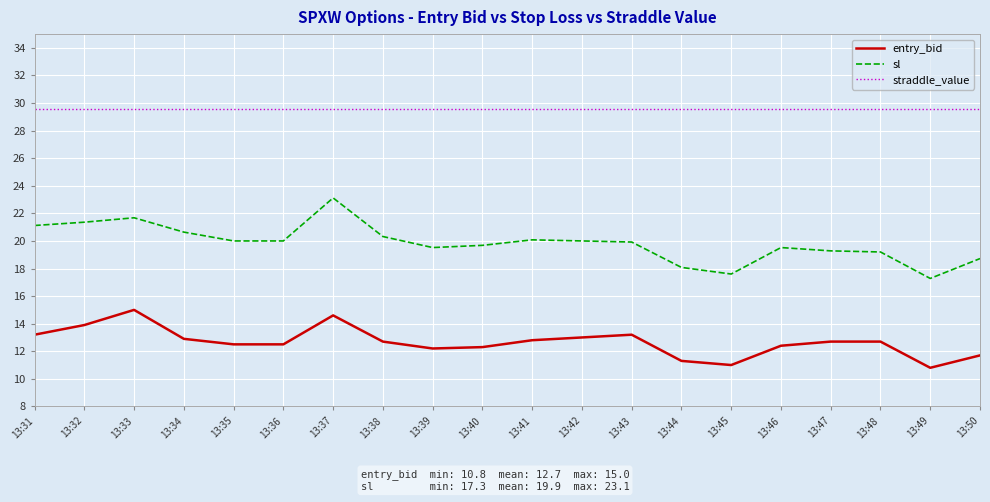

True or false: entry_bid and sl cross at least once.

False